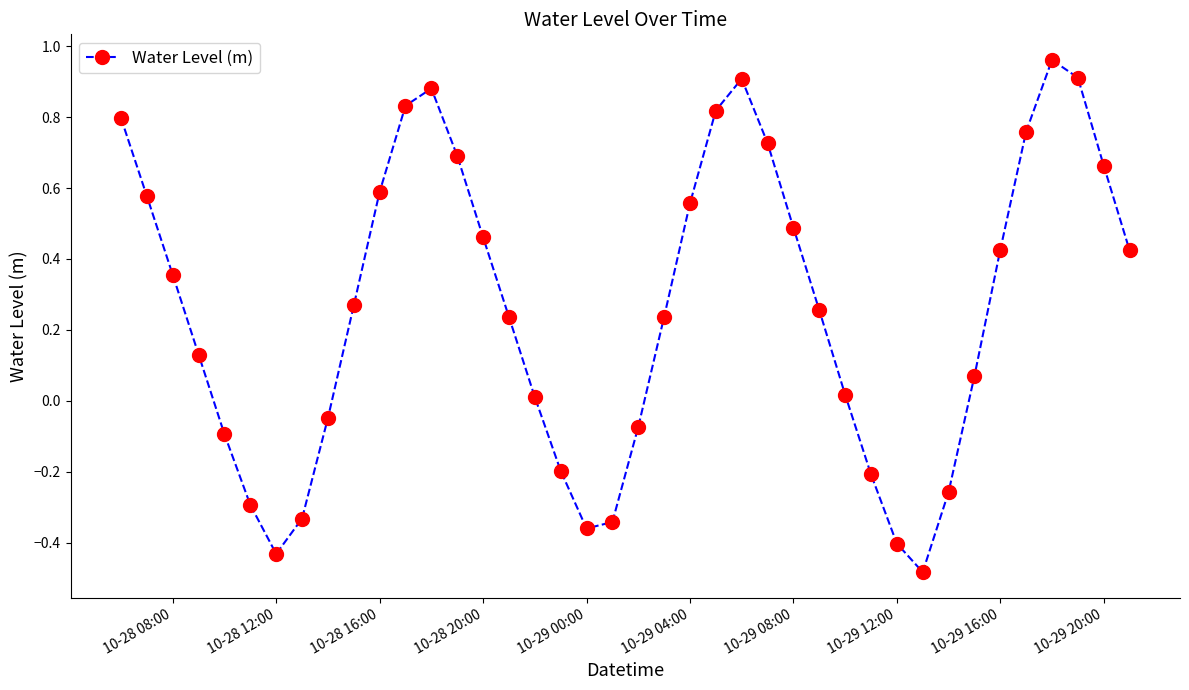

How many points are lower than both their immediate neighbors (excluding endpoints)?

3